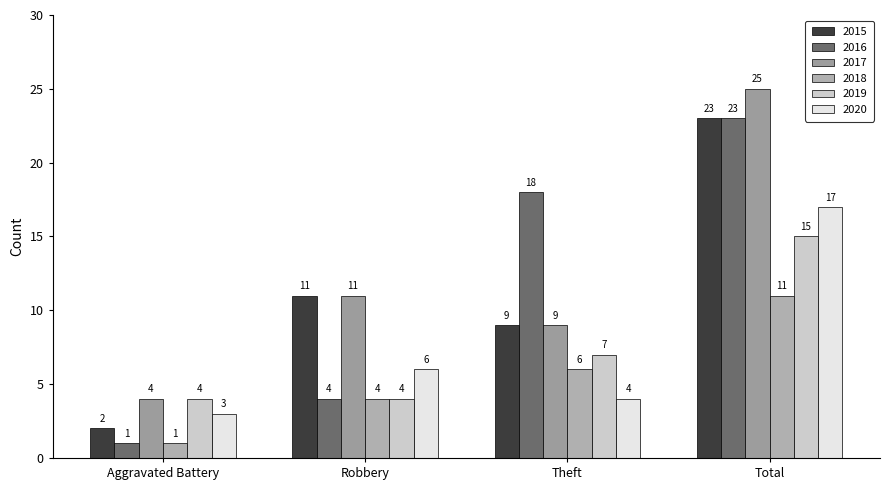

Which label corresponds to the largest value in the chart?

Total